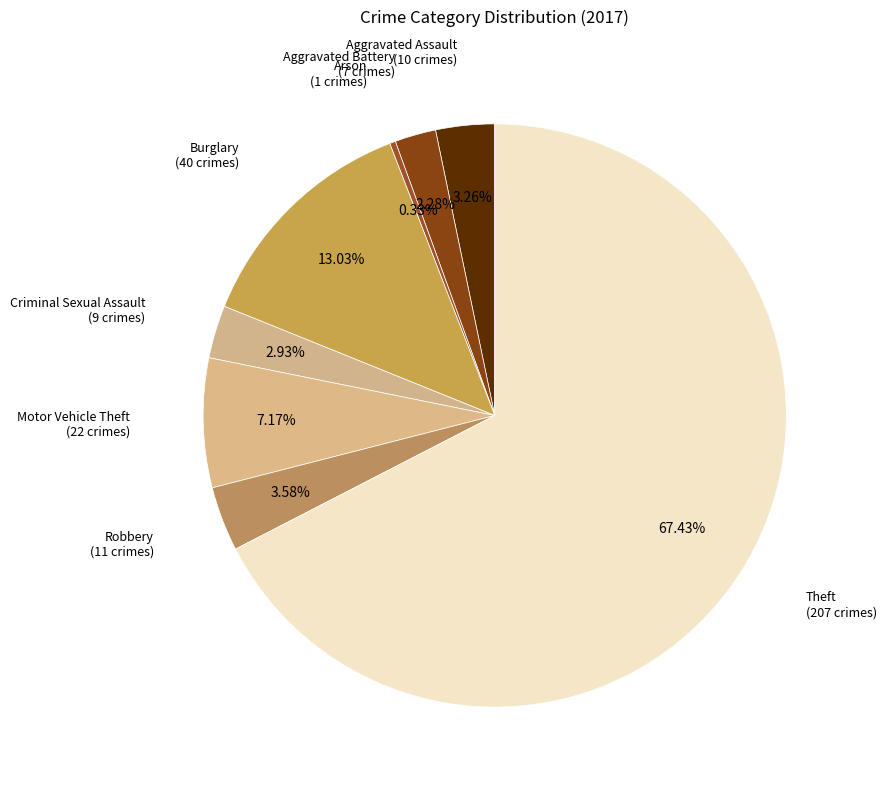

Is there any slice that represents more than half of the pie?

Yes